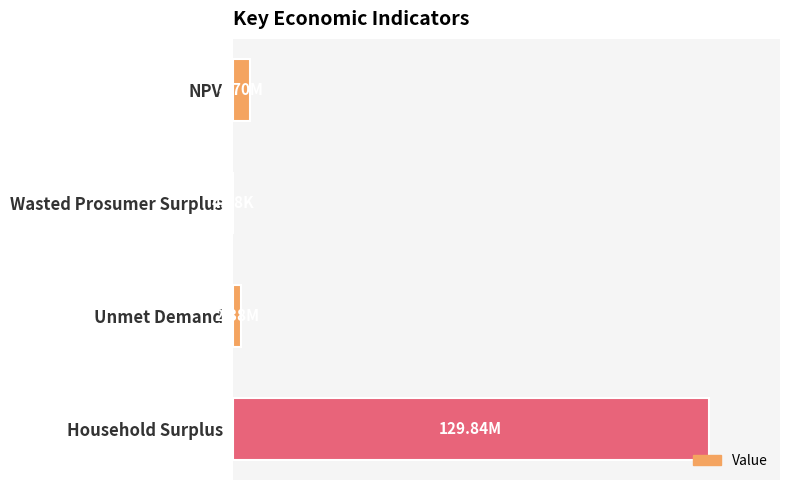

How many bars are there in total?

4